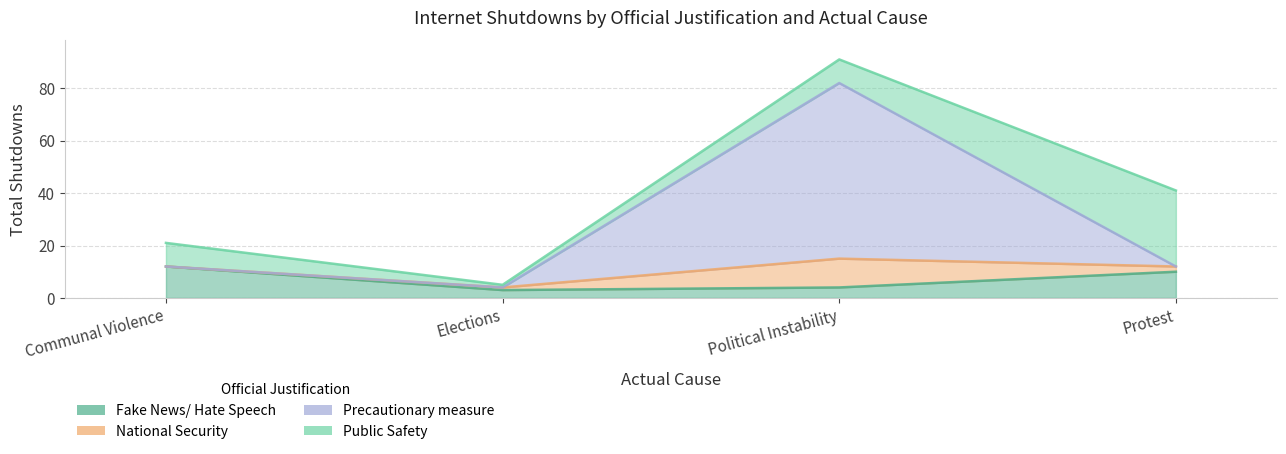

True or false: National Security has a value of 5 at Protest.

False